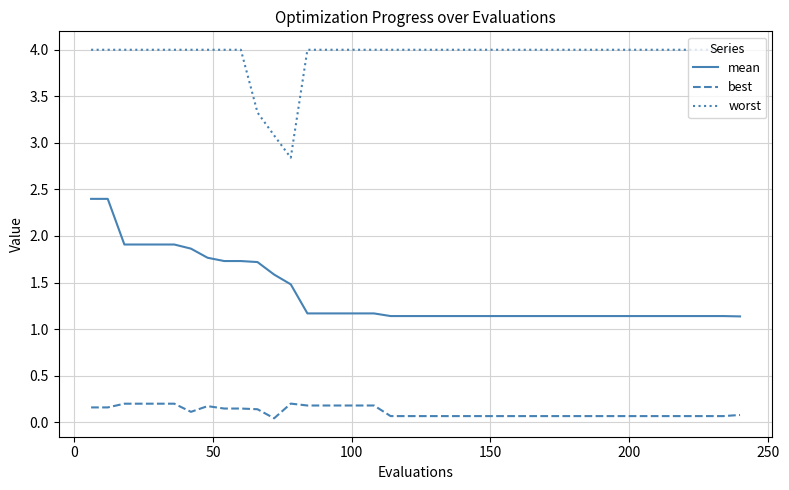

List the series in order of their peak value, highest first.

worst, mean, best